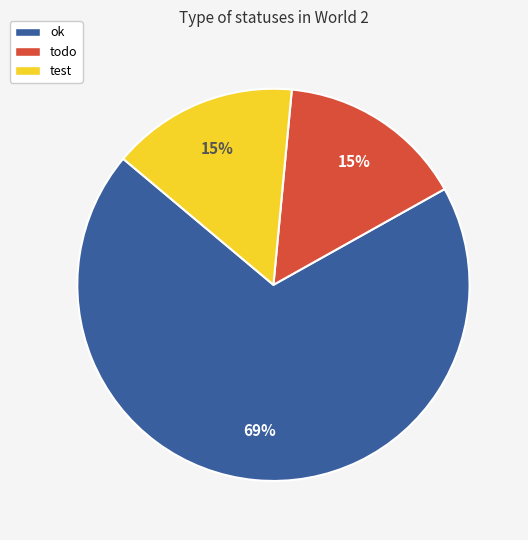

To the nearest percent, what is the average slice percentage?

33%